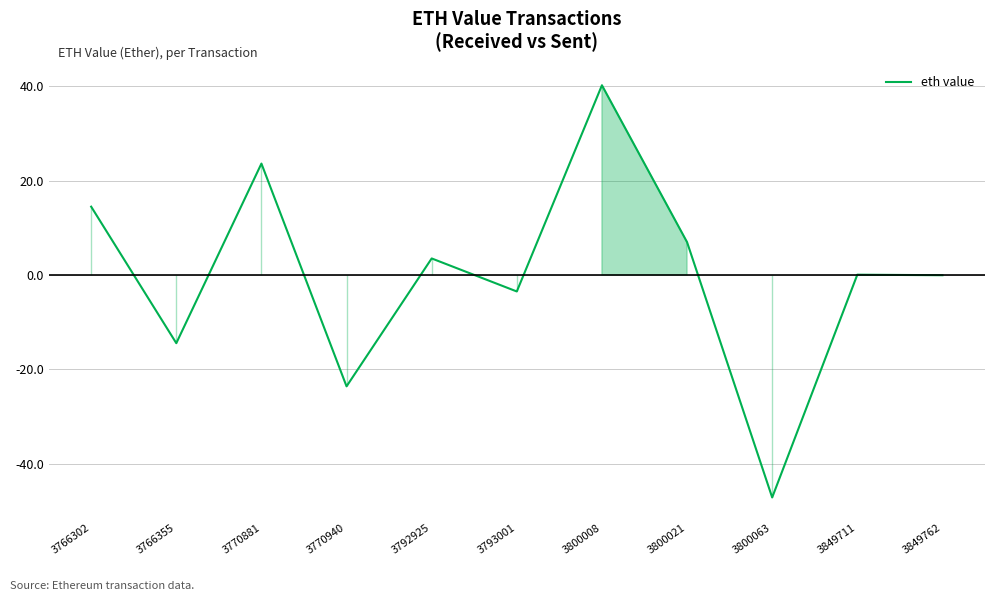

Where does the data first go above 0?

3766302